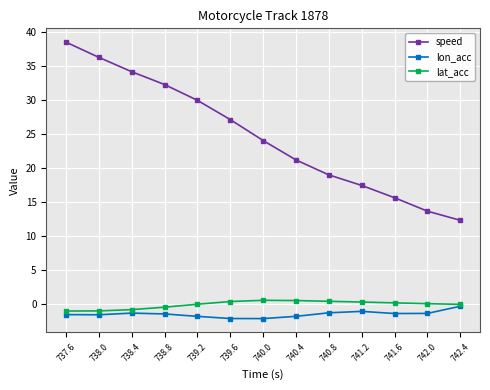

Which series has the largest range (max minus min)?

speed